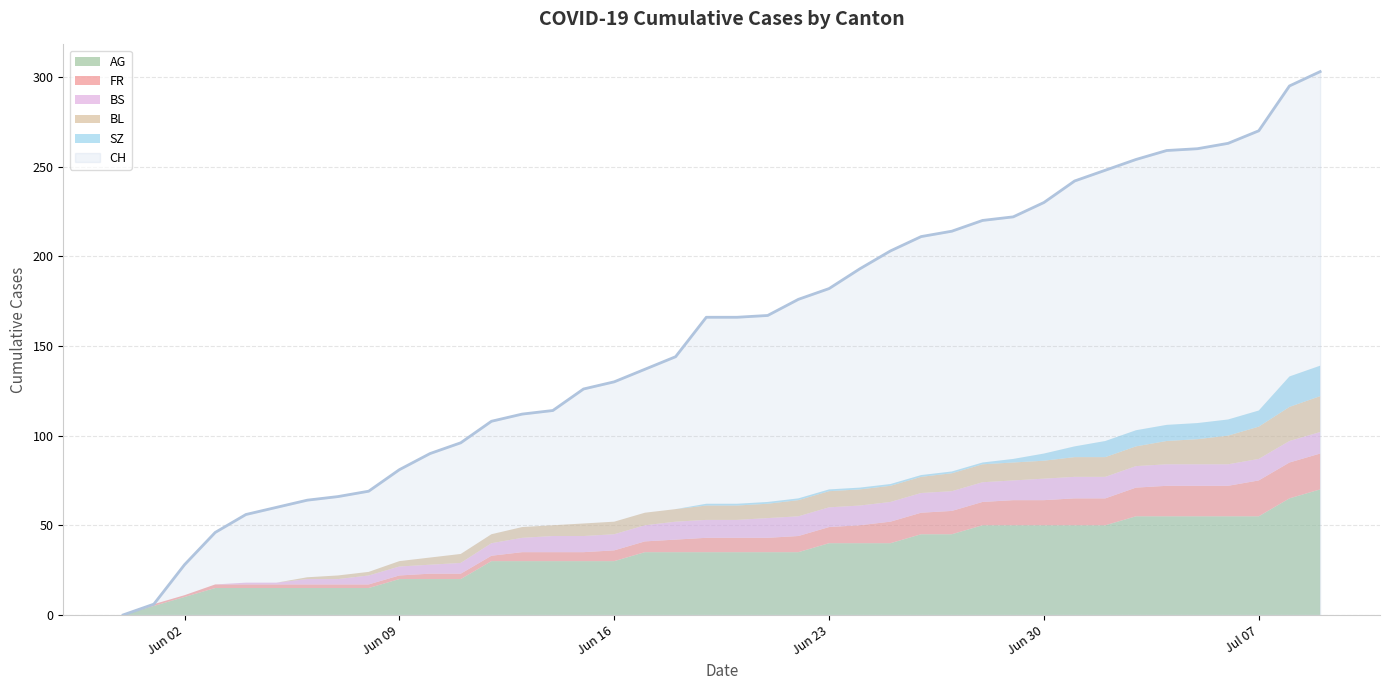

True or false: SZ and CH intersect in this chart.

False